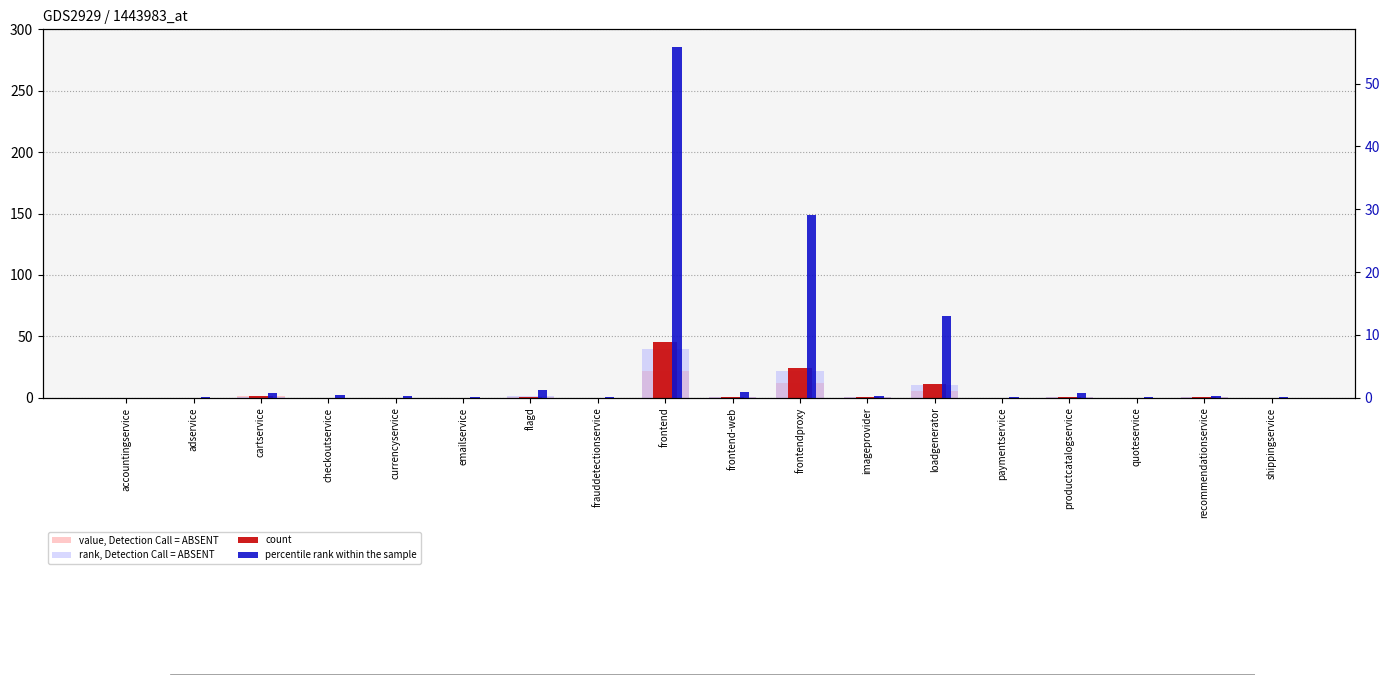

What position from the left is frontendproxy?

11